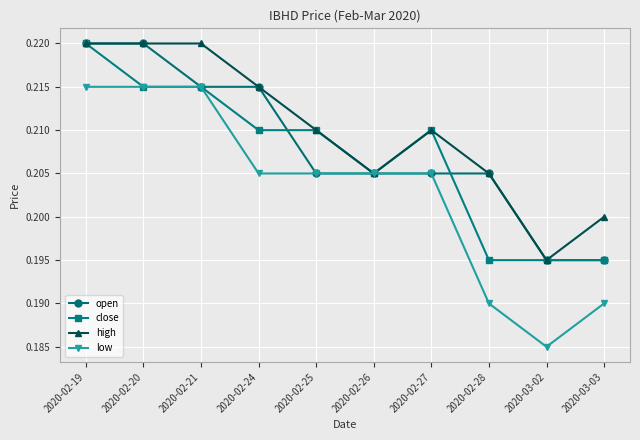

The open series shows 0.1 at 2020-02-27. True or false?

False